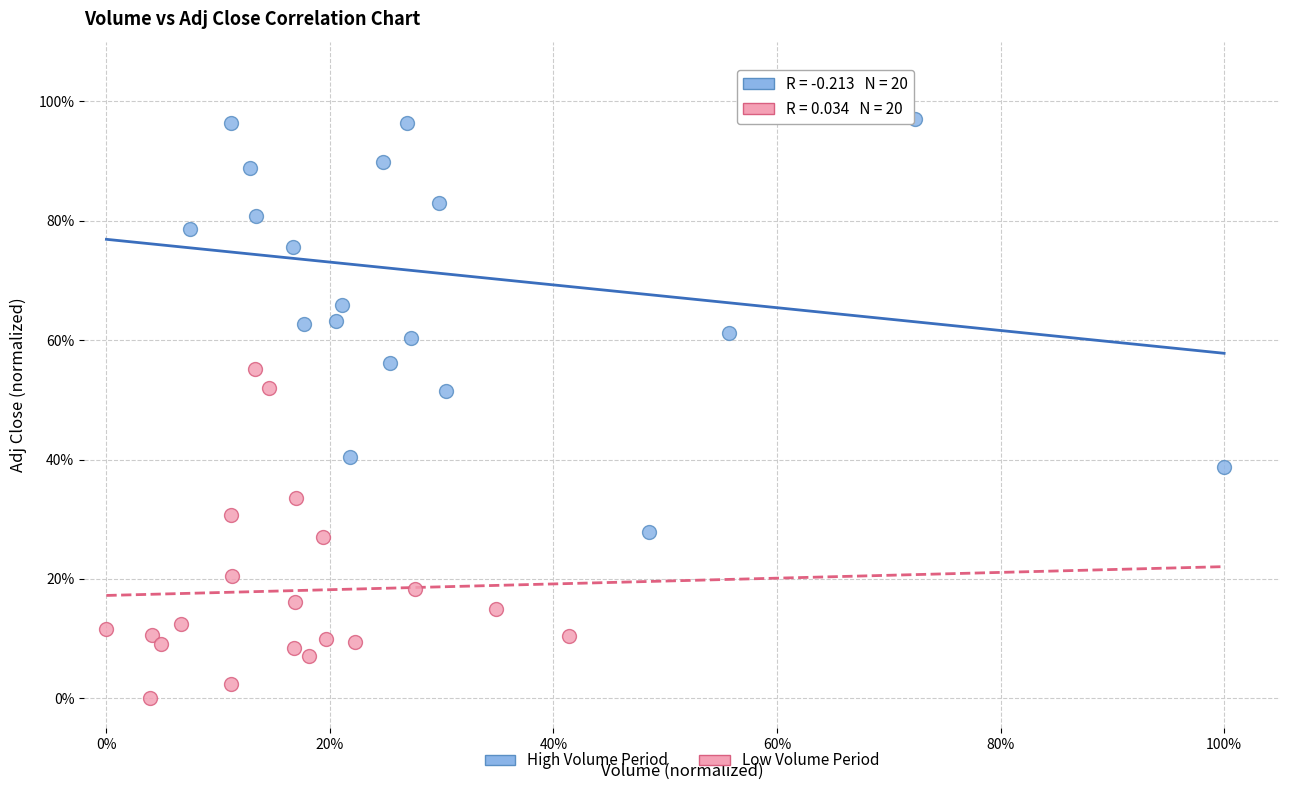

Which series reaches the minimum Y coordinate?

Low Volume Period